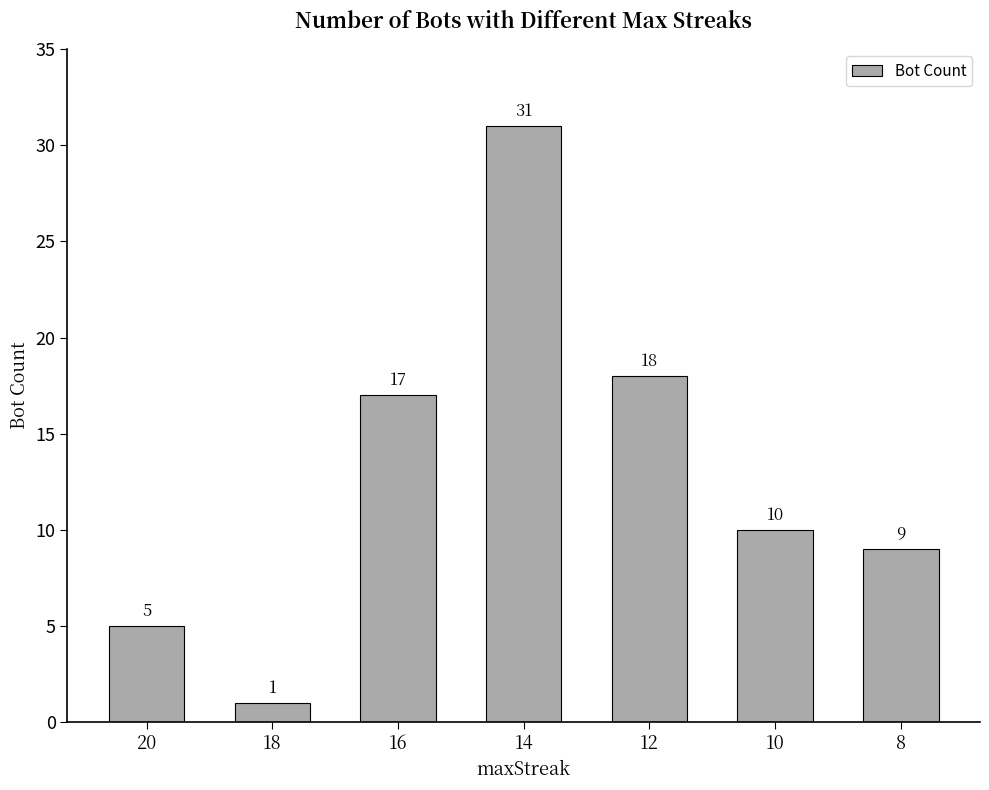

The chart shows a value of 18 at 12. True or false?

True